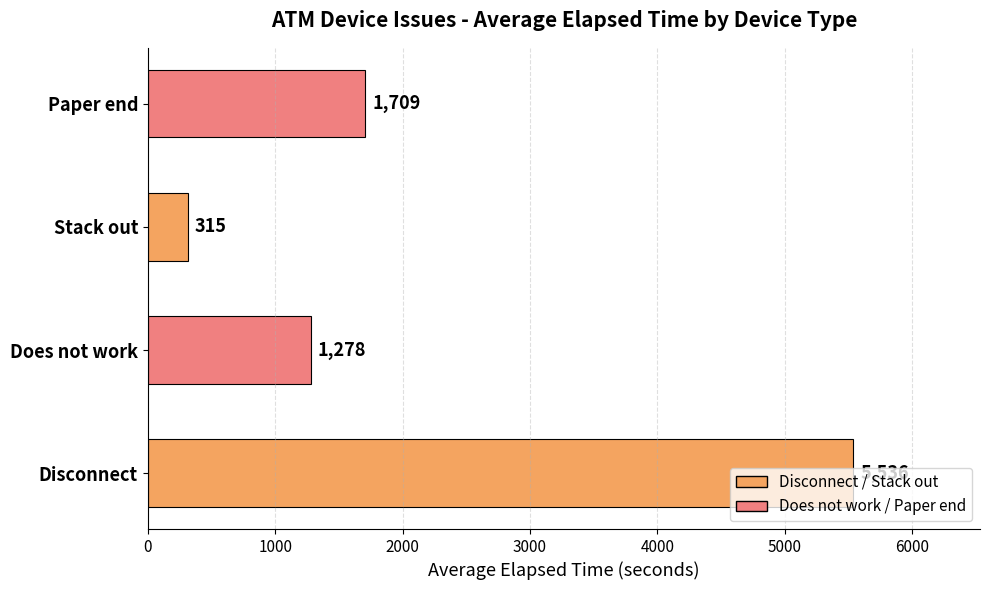

What is the difference between the maximum and minimum values?

5221